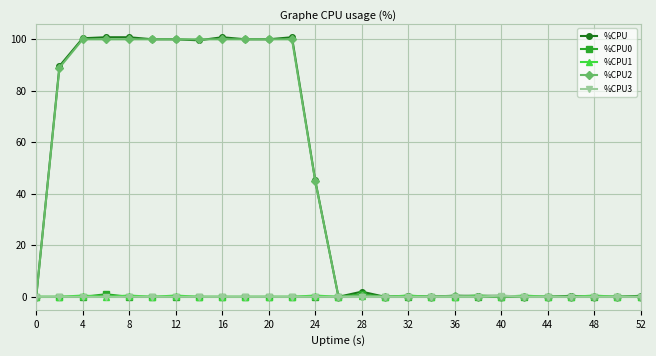

At how many categories does at least one series exceed 5?

12